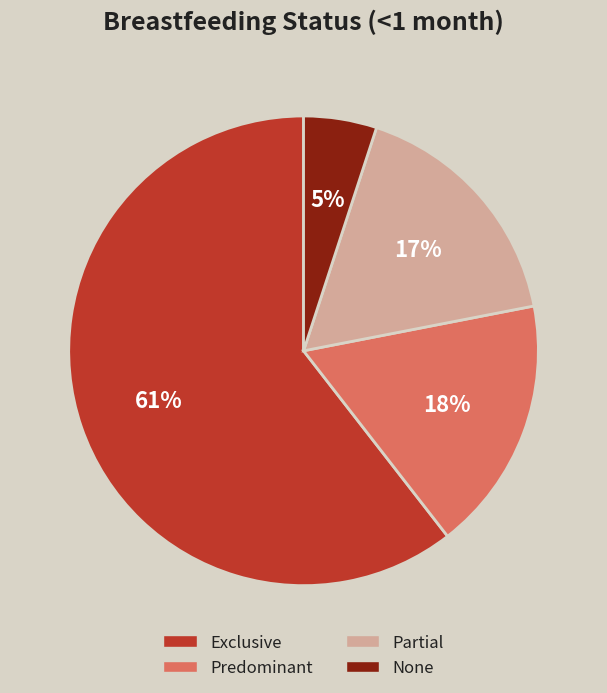

The Predominant slice represents 5% of the pie. True or false?

False